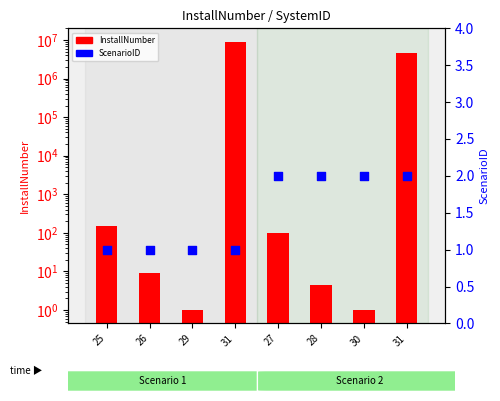

Which series has the largest total across all categories?

InstallNumber